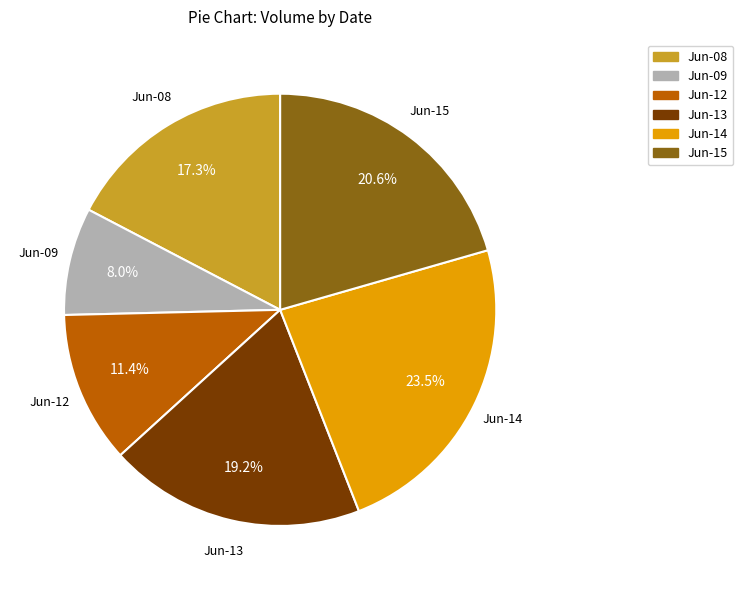

How many slices are in this pie chart?

6